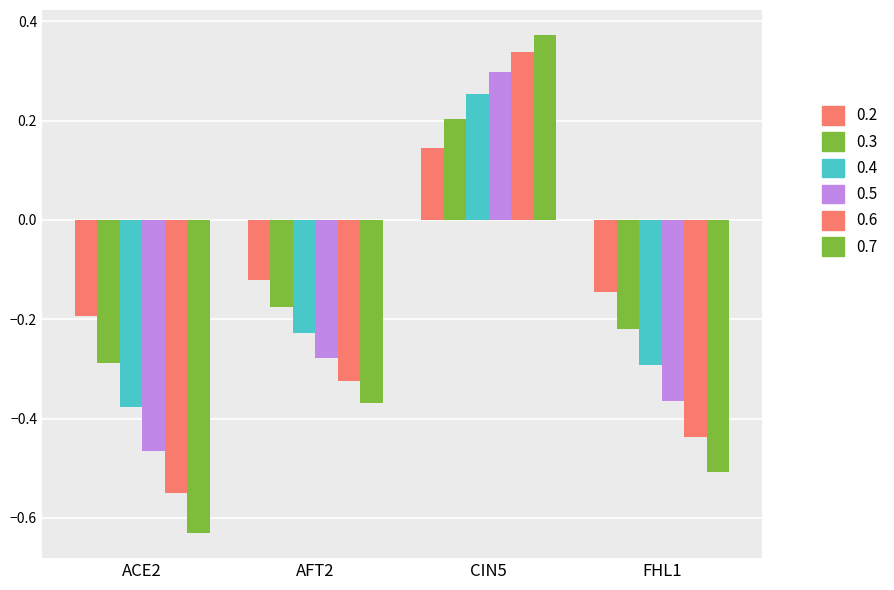

Are the bars horizontal?

No